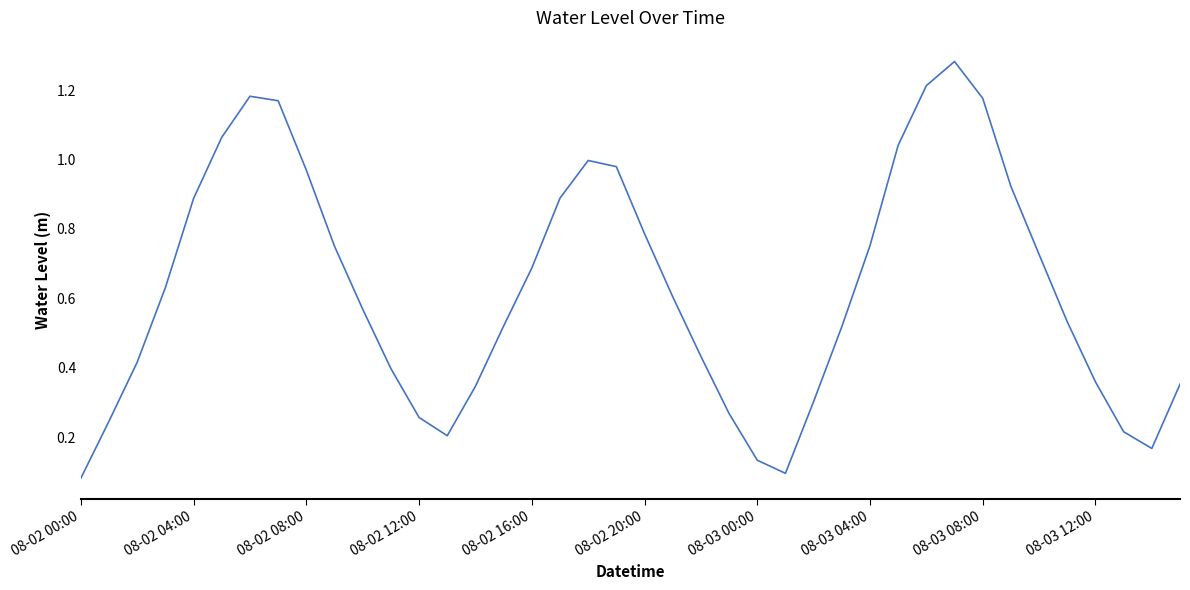

Reading right to left, what are all the values shown in this chart?

0.4	0.2	0.2	0.4	0.5	0.7	0.9	1.2	1.3	1.2	1.0	0.8	0.5	0.3	0.1	0.1	0.3	0.4	0.6	0.8	1.0	1.0	0.9	0.7	0.5	0.3	0.2	0.3	0.4	0.6	0.8	1.0	1.2	1.2	1.1	0.9	0.6	0.4	0.2	0.1